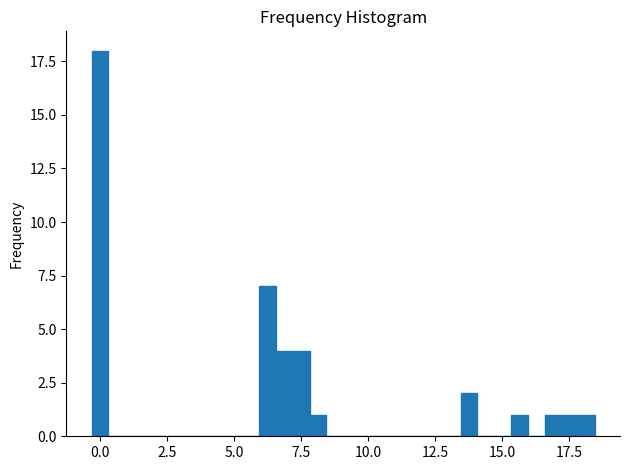

Read against the x-axis, roughly where is the centre of the tallest bar?

0.0